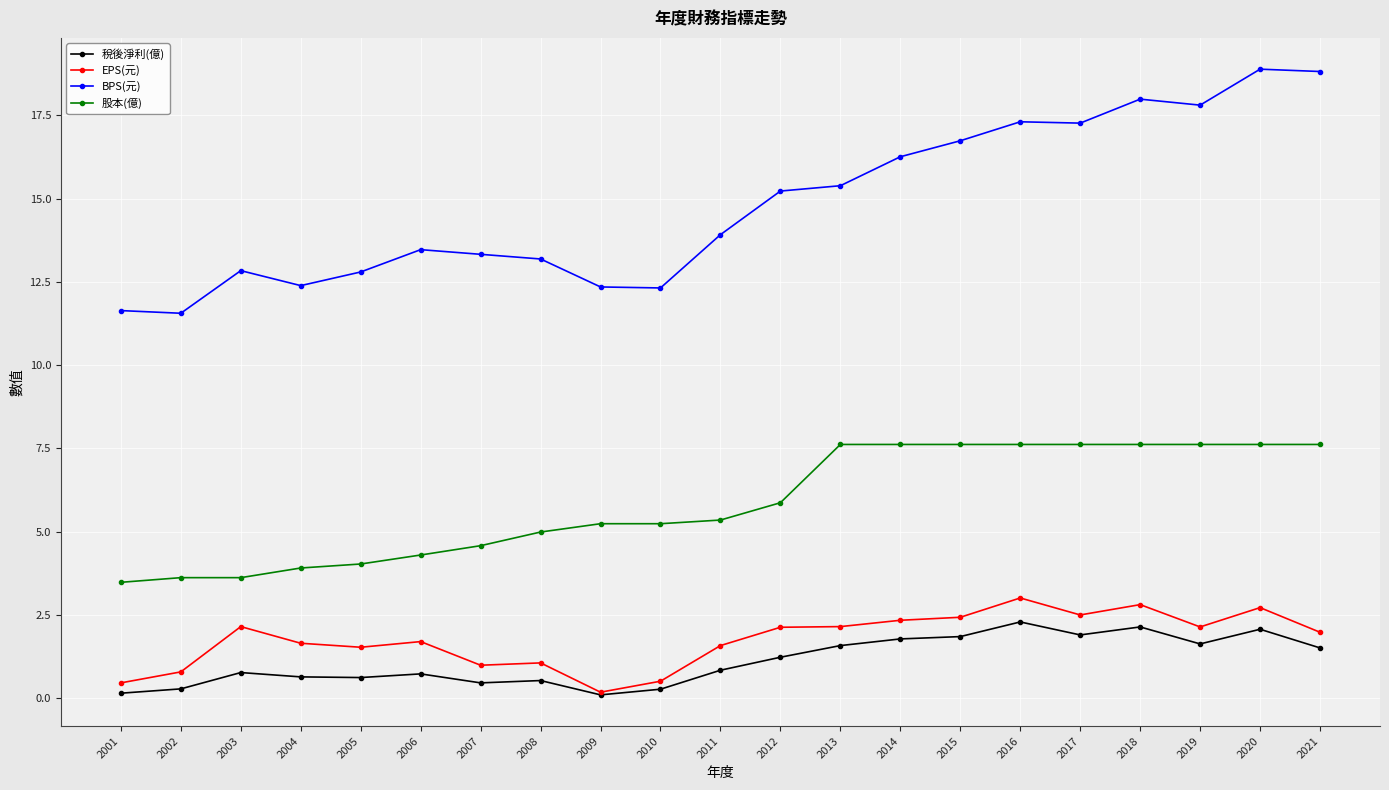

The value of 股本(億) at 2015 is 4.4. True or false?

False